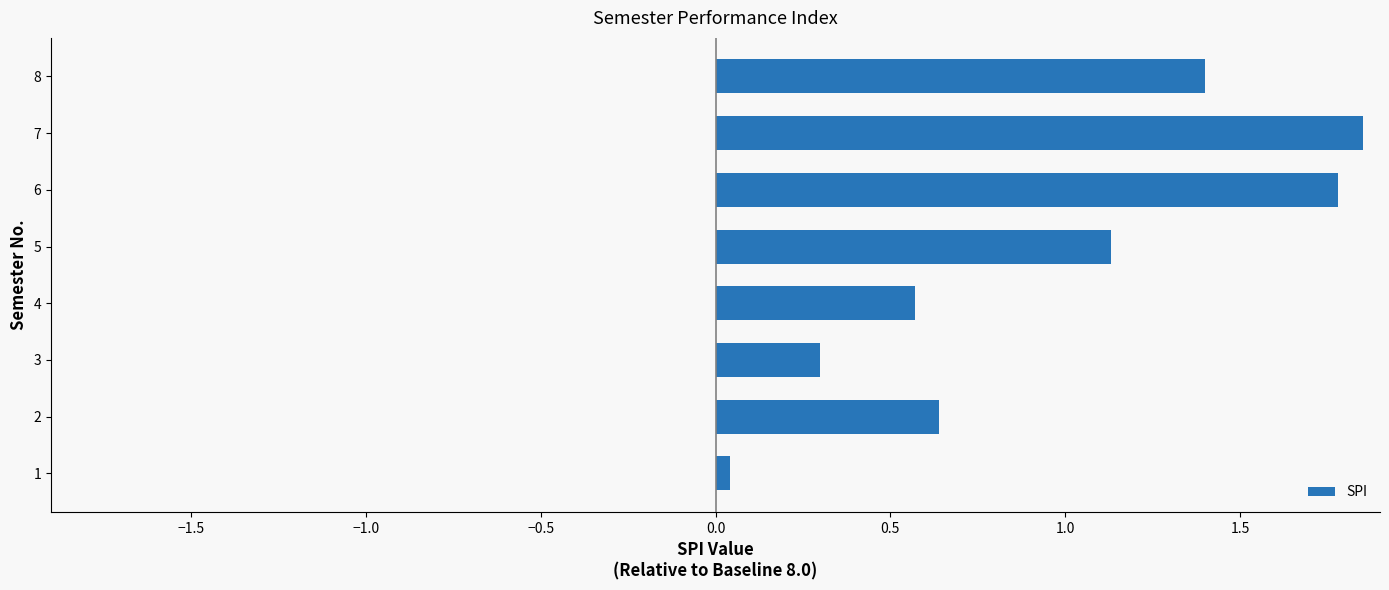

What is the change in value from 6 to 8?

-0.4